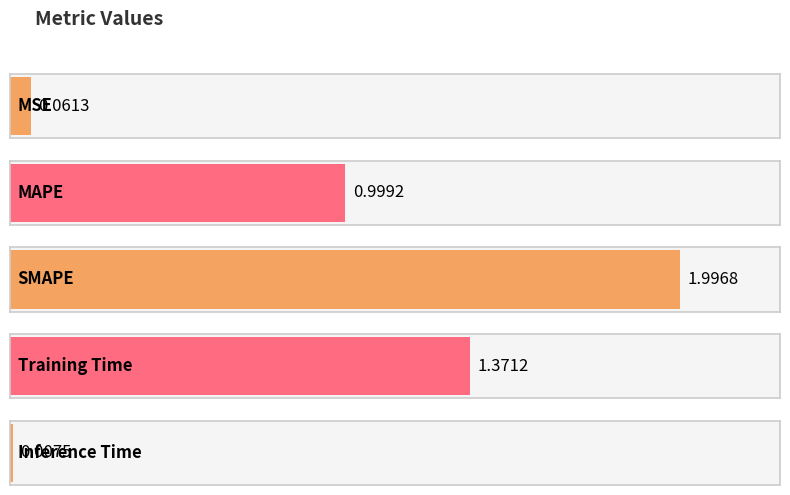

The value at MSE is 0.0. True or false?

False